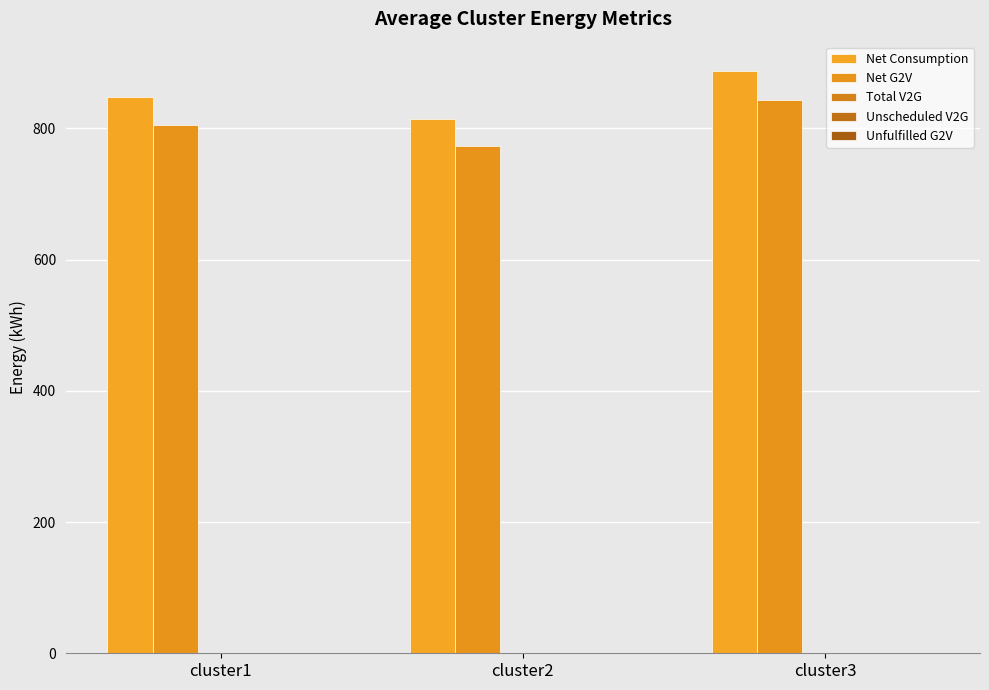

Between cluster2 and cluster3, which series saw the biggest shift?

Net Consumption